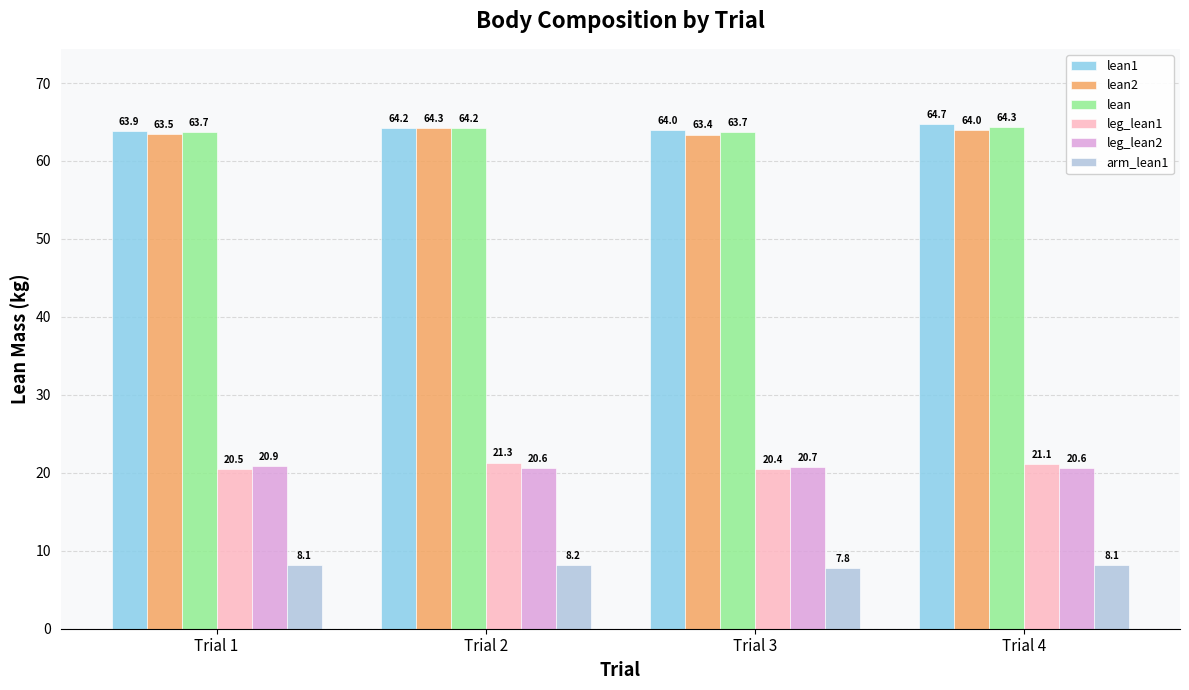

What is the average value of the arm_lean1 series?

8.0